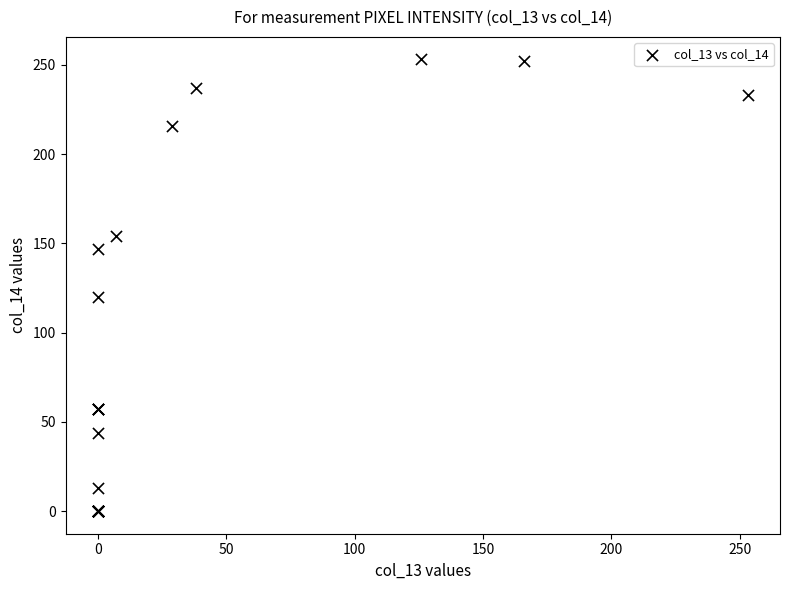

What Y value in the scatter plot is closest to 126?

120